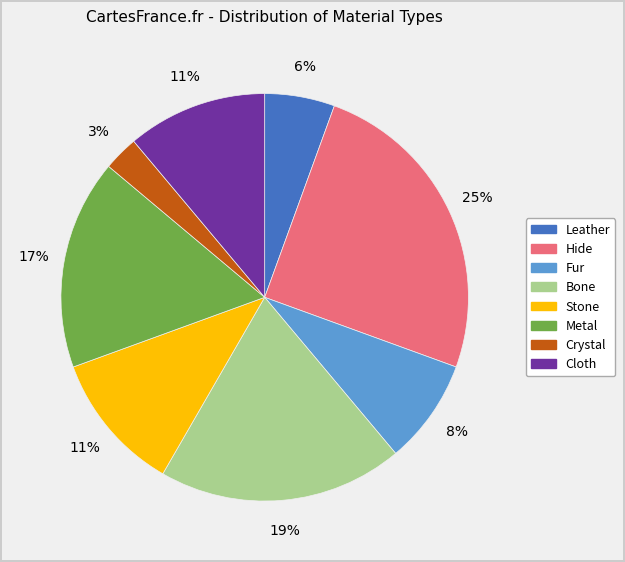

To the nearest percent, what percentage of the pie is Metal?

17%